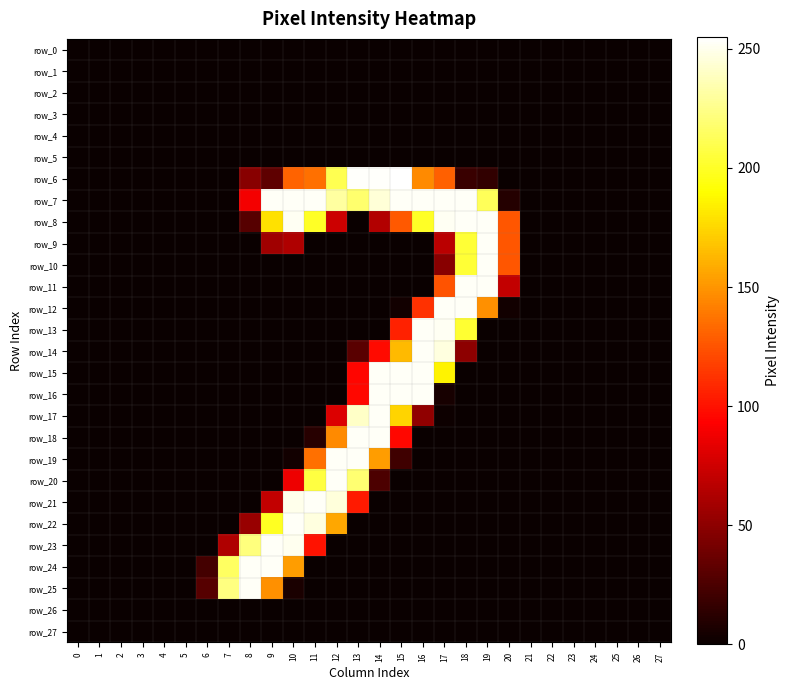

Is it true that row_0 equals 0 at 18?

True